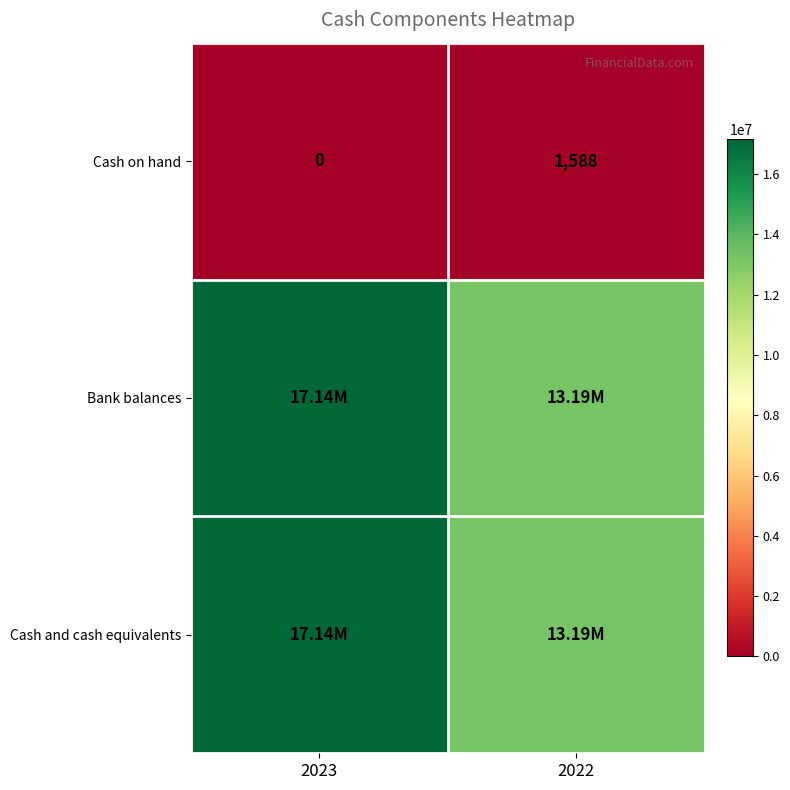

What is the average value of the Cash on hand series?

794